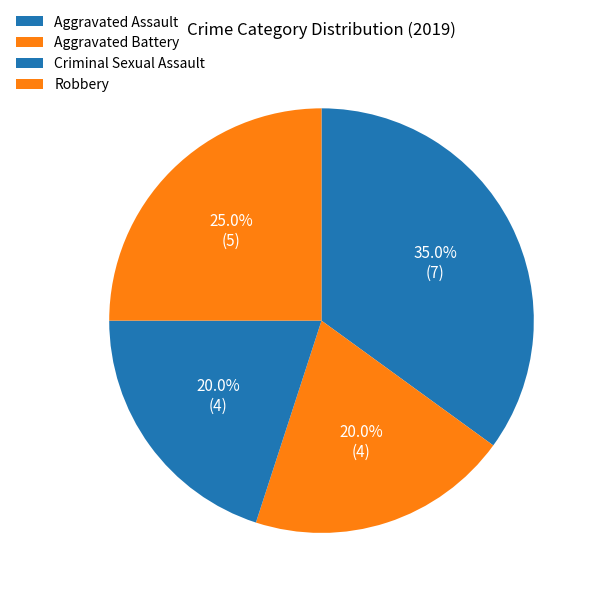

How many segments does this pie chart have?

4